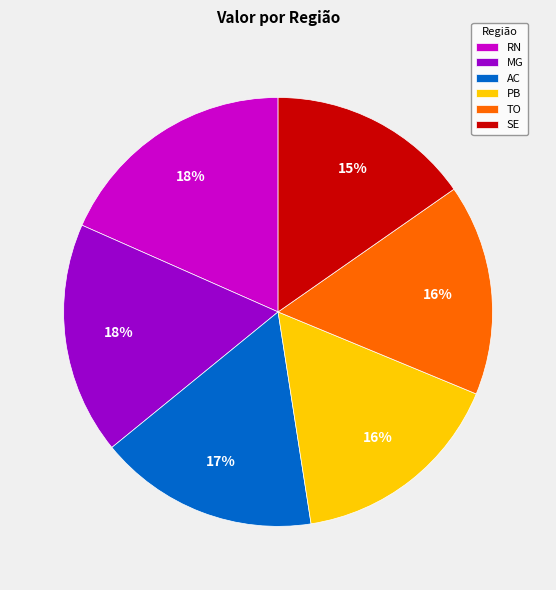

The SE slice represents 15% of the pie. True or false?

True